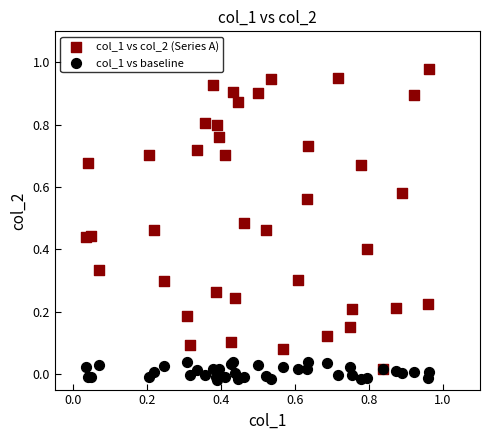

What are all the series names shown in the legend?

col_1 vs col_2 (Series A), col_1 vs baseline